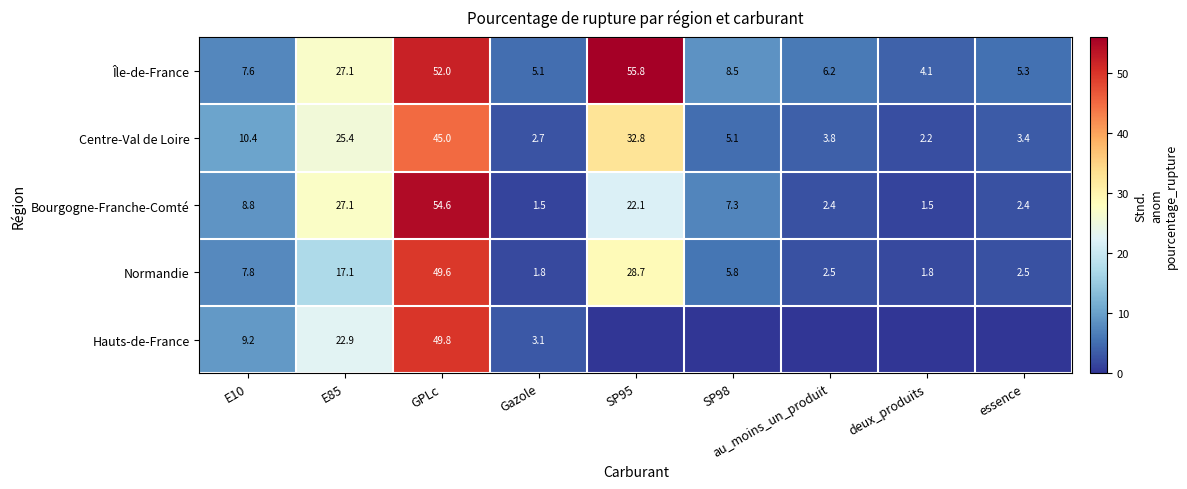

What is the difference between the highest and lowest values at E10?

2.8